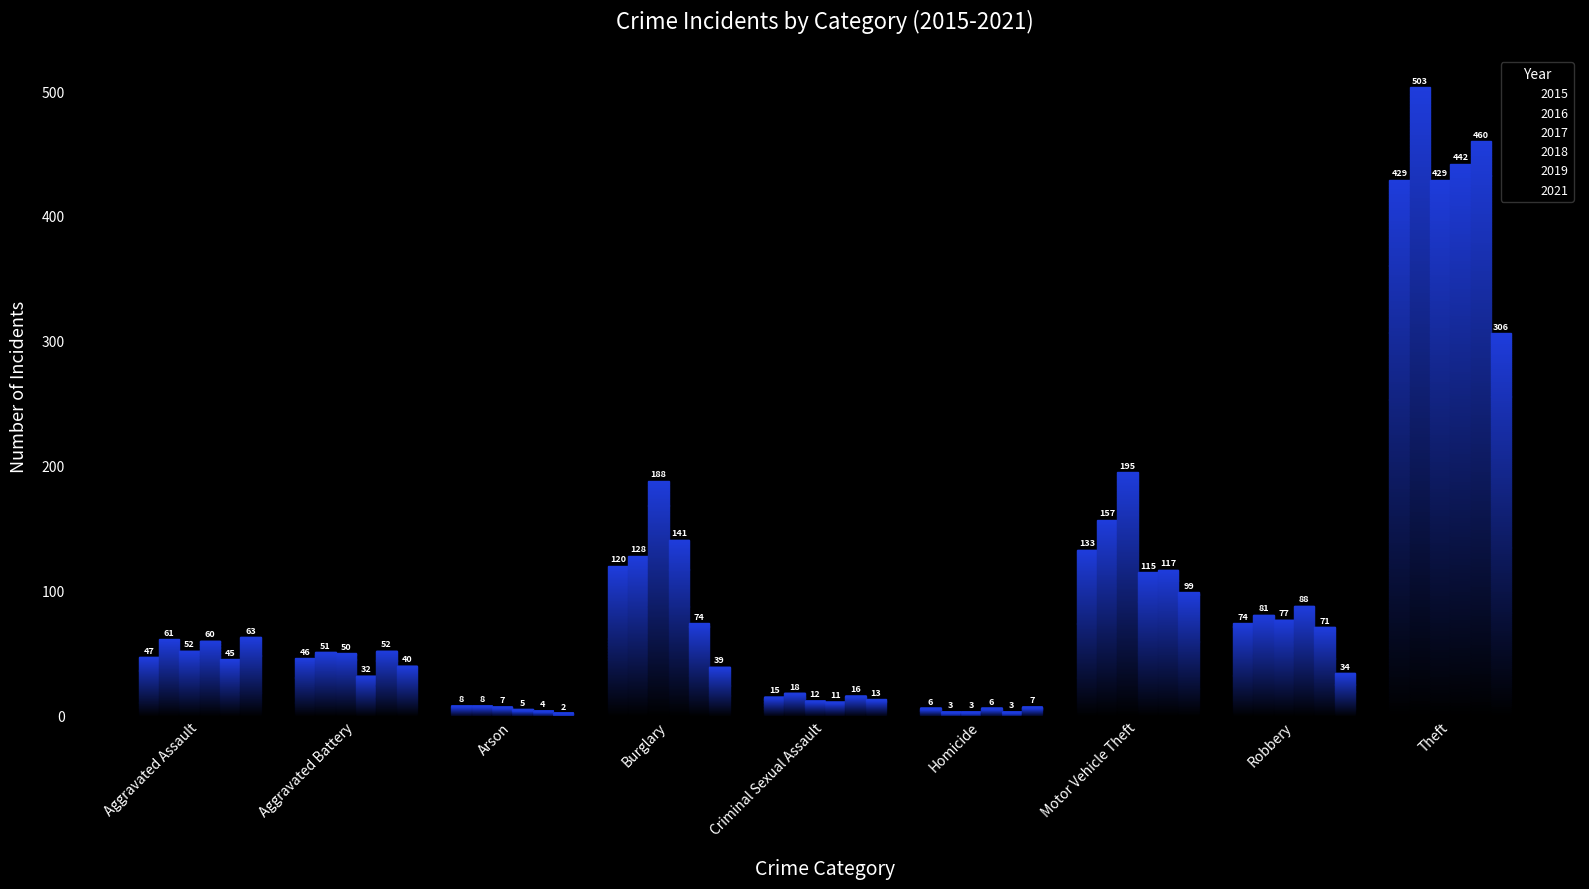

Does the chart contain any negative values?

No